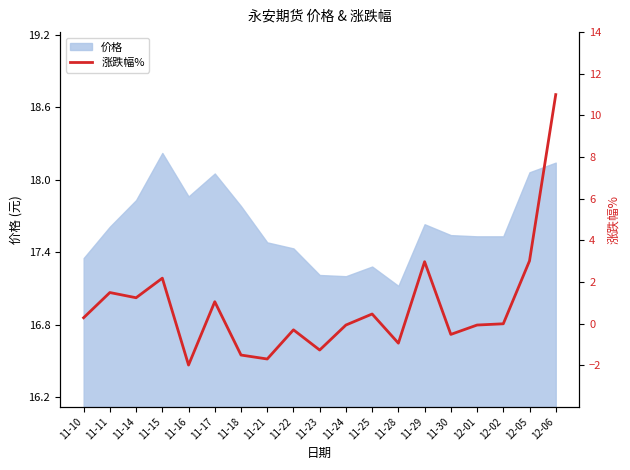

What is the change in value from 11-25 to 12-06?

+10.5